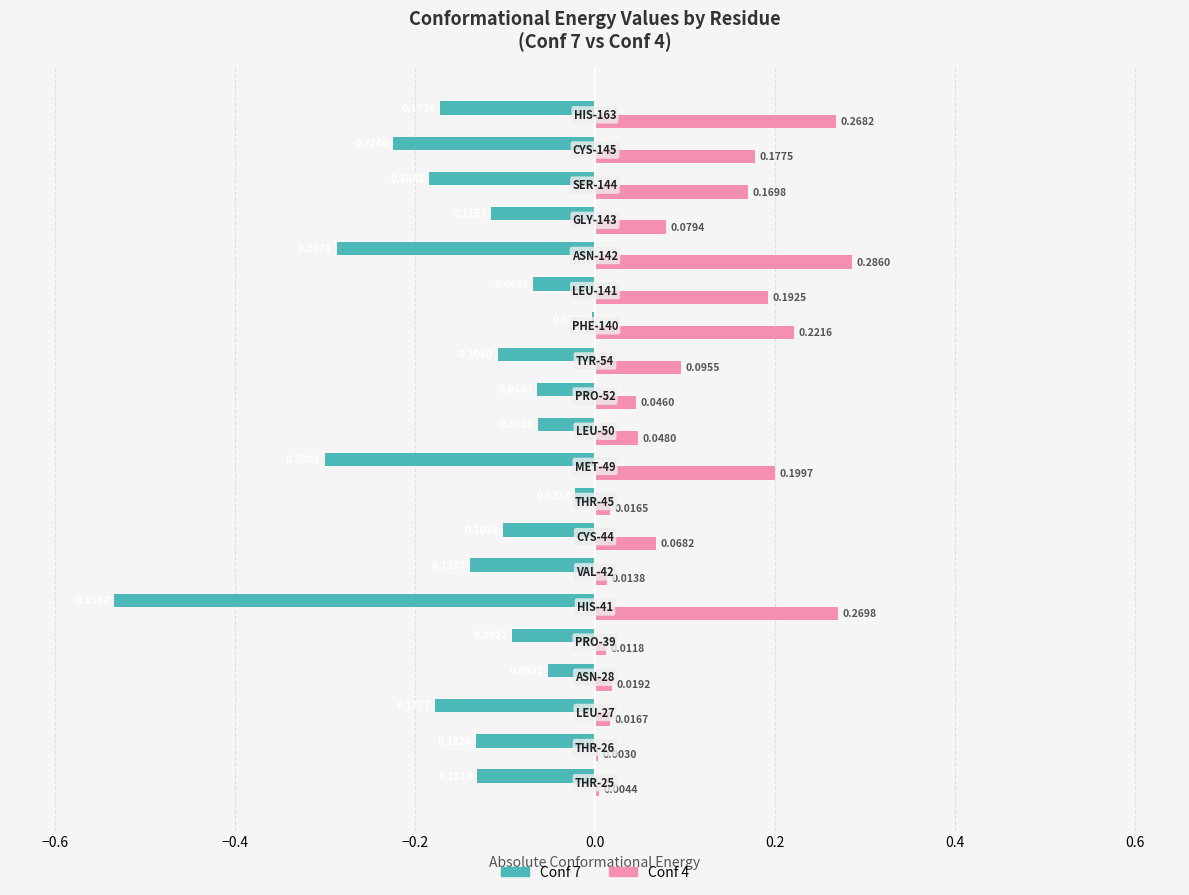

Which series has the largest total across all categories?

Conf 4